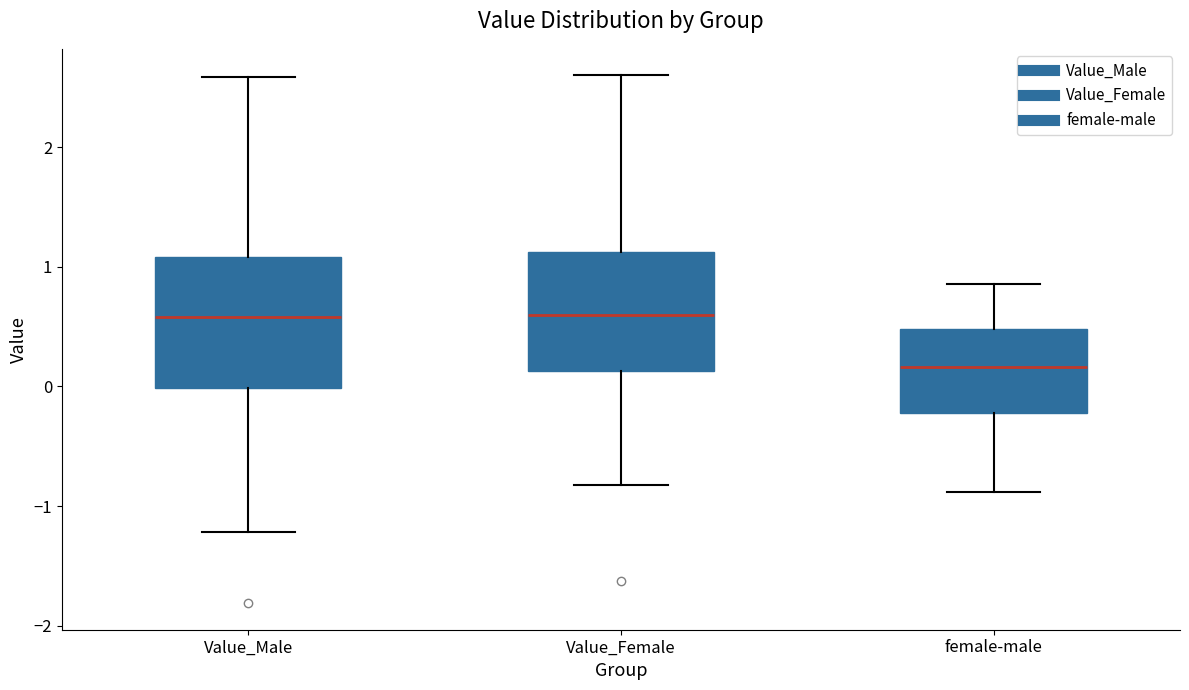

Reading left to right, transcribe this box plot: for each box, give where its median line is, the range the box spans, and where its two whiskers end, as read against the y-axis. The values are not printed on the chart, so give them approximately, as read against the axis.

Value_Male: median 0.6, box 0.0 to 1.1, whiskers -1.2 to 2.6
Value_Female: median 0.6, box 0.1 to 1.1, whiskers -0.8 to 2.6
female-male: median 0.2, box -0.2 to 0.5, whiskers -0.9 to 0.9